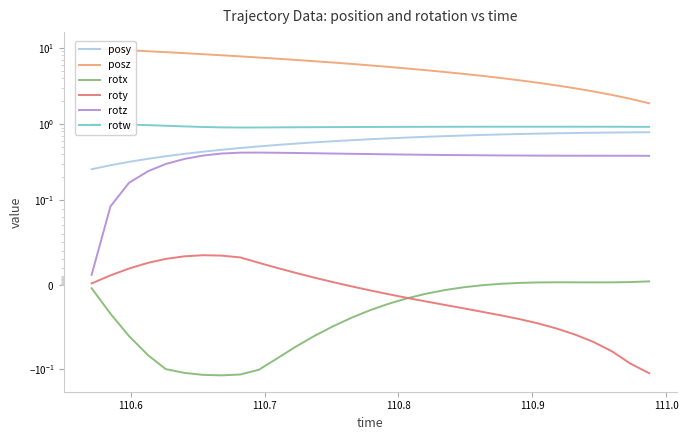

True or false: rotz and posz cross at least once.

False